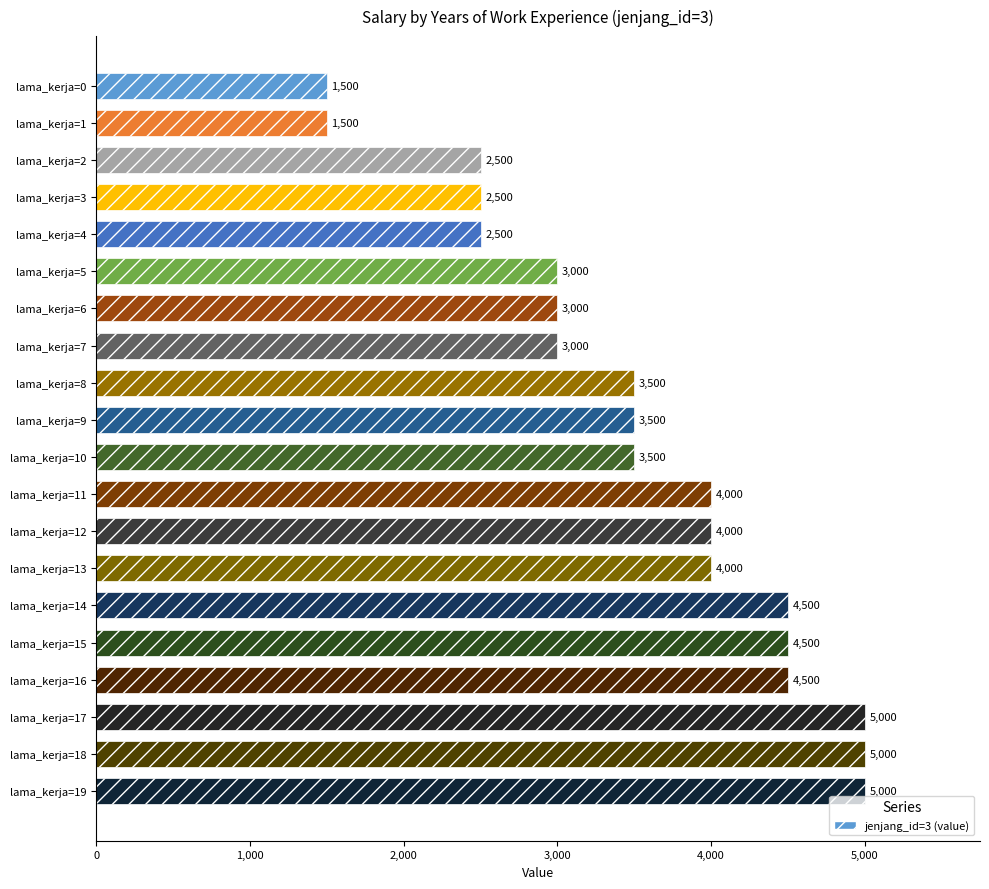

What value does the data have at lama_kerja=18, to the nearest 100?

5000